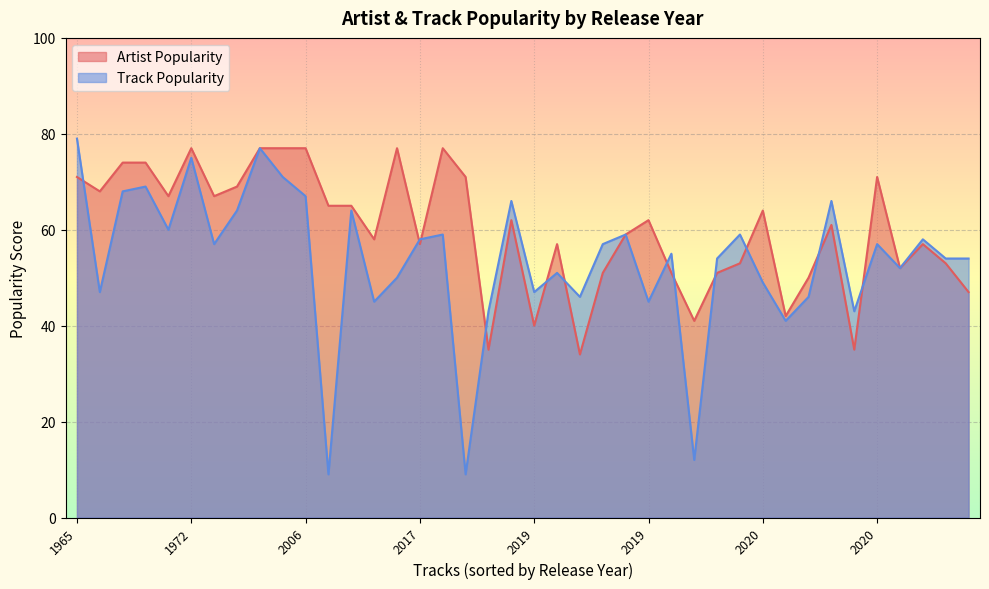

What is the total value across all series at The Isley Brothers?

127